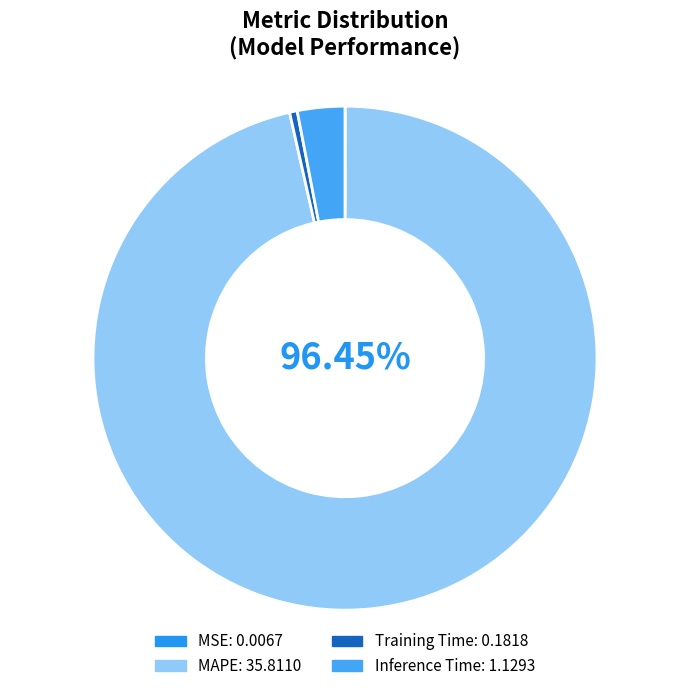

Which category has the biggest portion of the pie?

MAPE